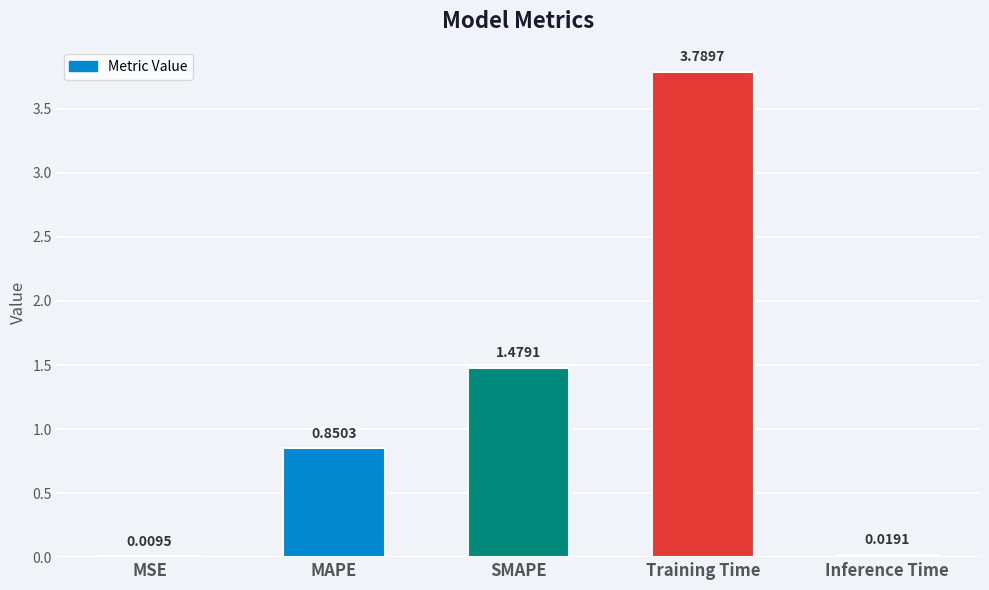

Which category has the highest value across all series?

Training Time